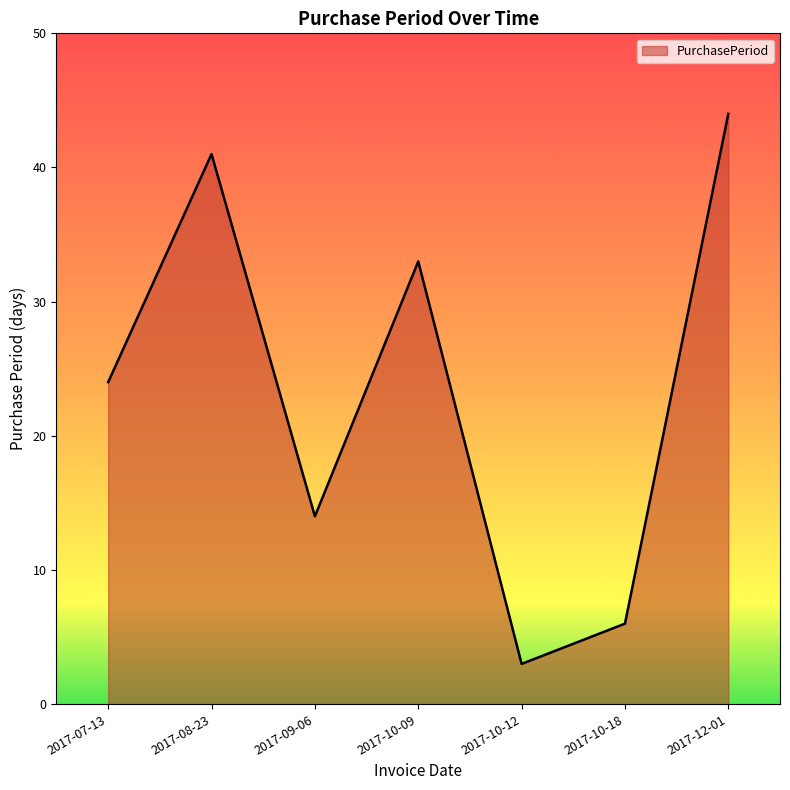

What is the average value?

24